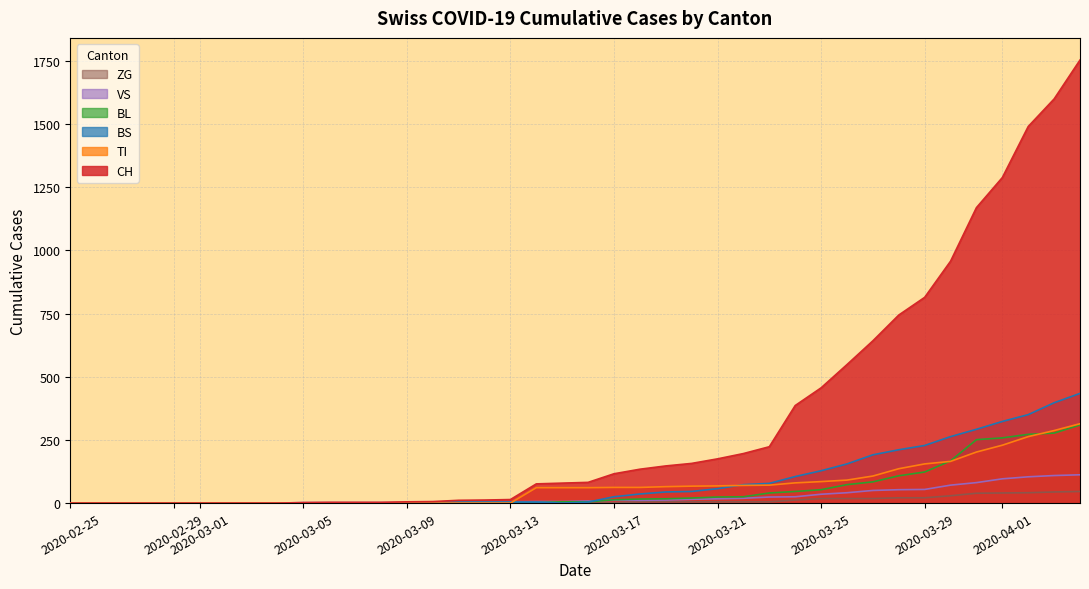

Which series has the largest range (max minus min)?

CH